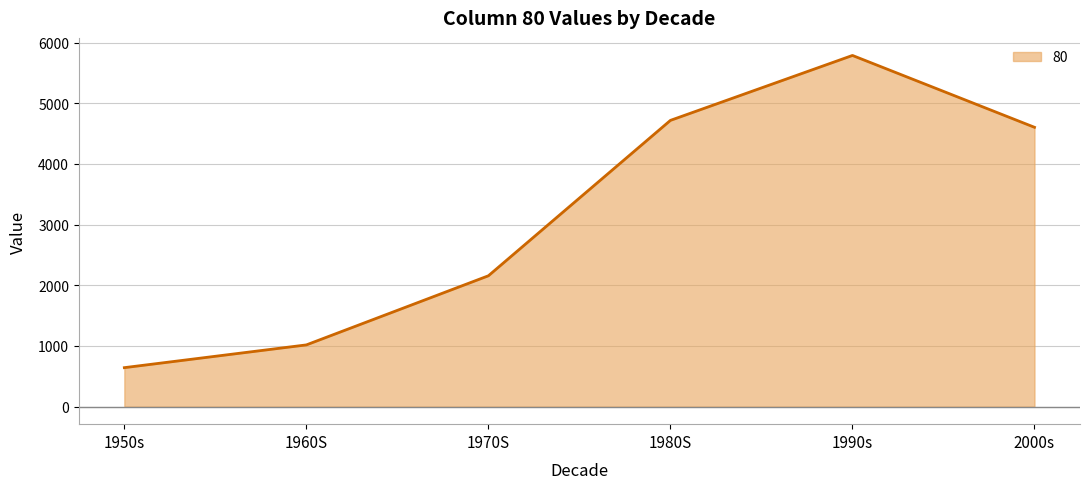

What is the smallest value displayed?

642